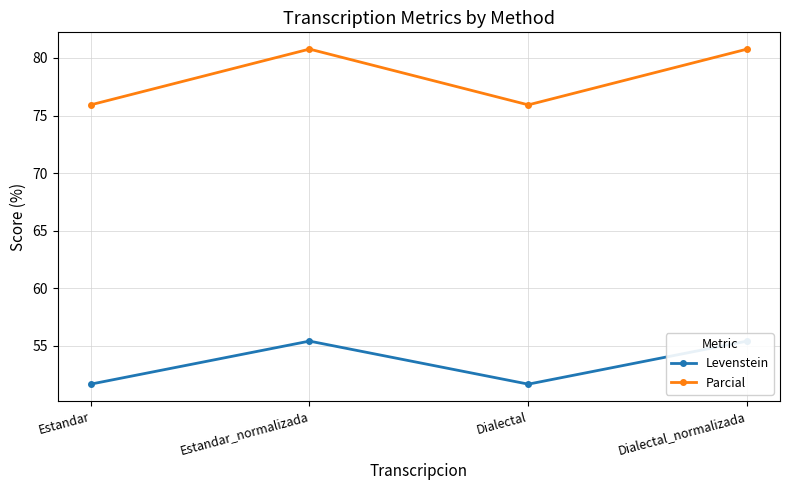

What is the difference between the second highest and second lowest values in the Levenstein series?

3.7